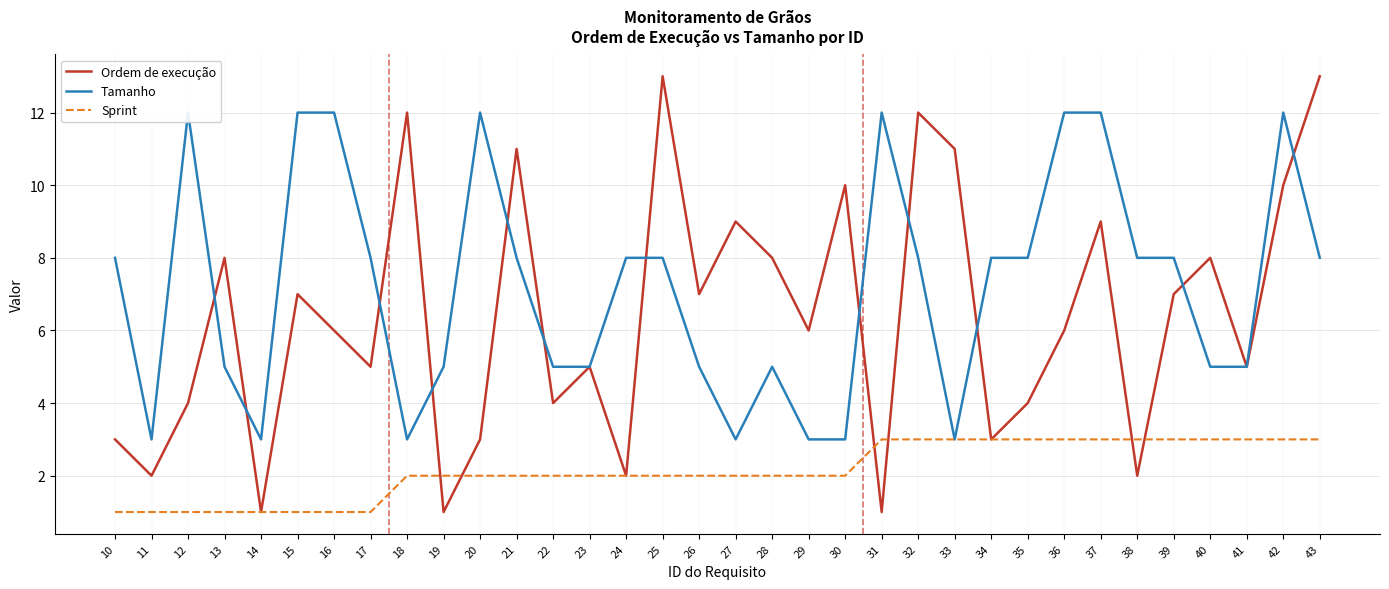

How many times do Ordem de execução and Tamanho cross each other?

12